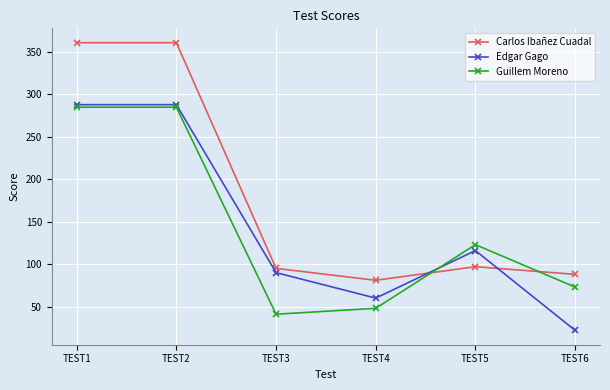

Reading left to right, extract all data points from this chart.

Carlos Ibañez Cuadal: 361	361	95	81	97	88
Edgar Gago: 288	288	90	60	116	22
Guillem Moreno: 285	285	41	48	123	73